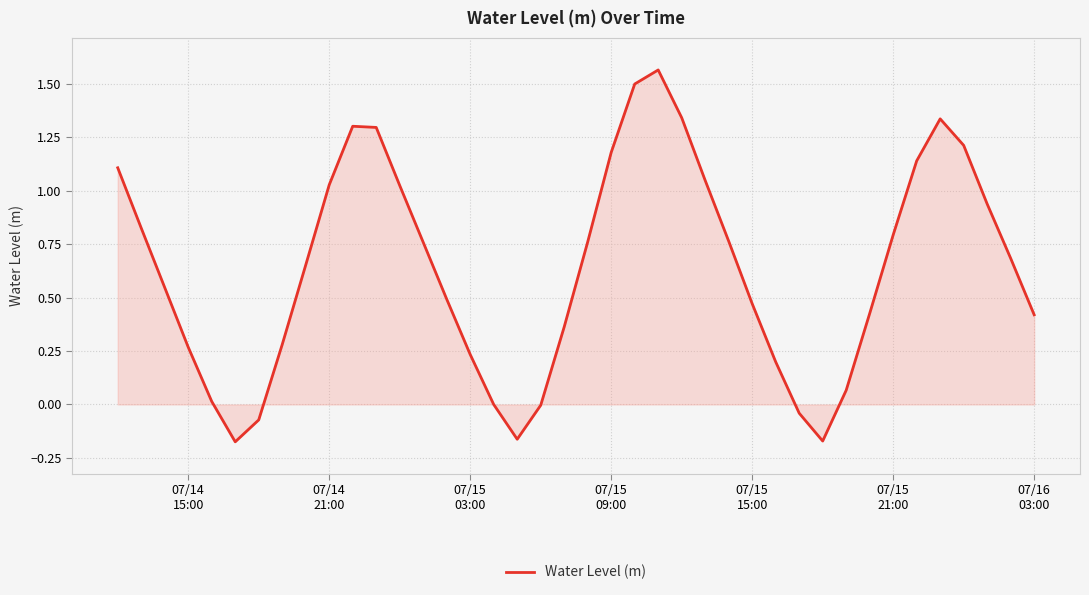

What is the difference between the maximum and minimum values?

1.7